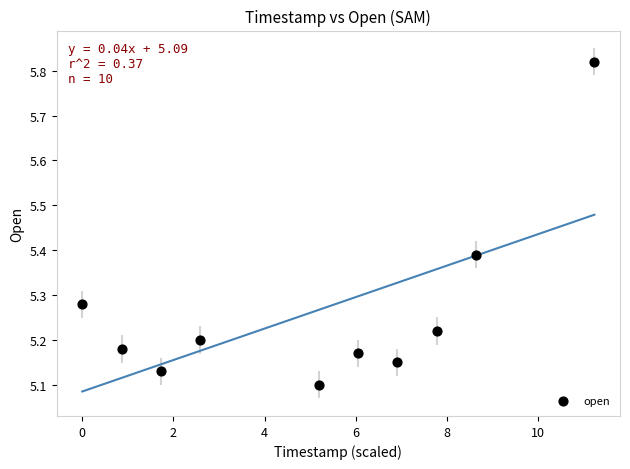

What is the range of X values (max minus min)?

11.2